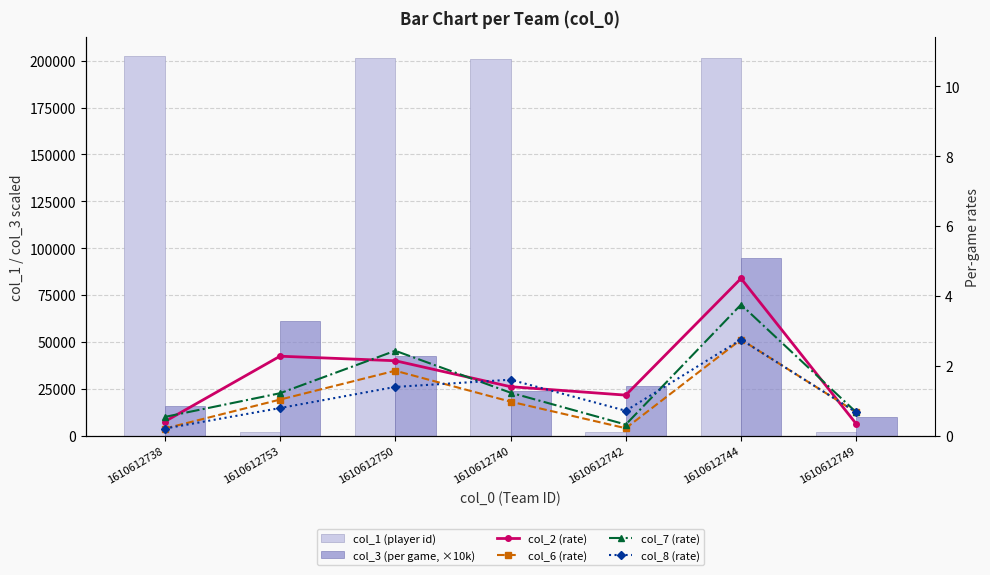

Is the value of col_3 (per game, ×10k) at 1610612749 greater than the value of col_8 (rate) at 1610612740?

Yes